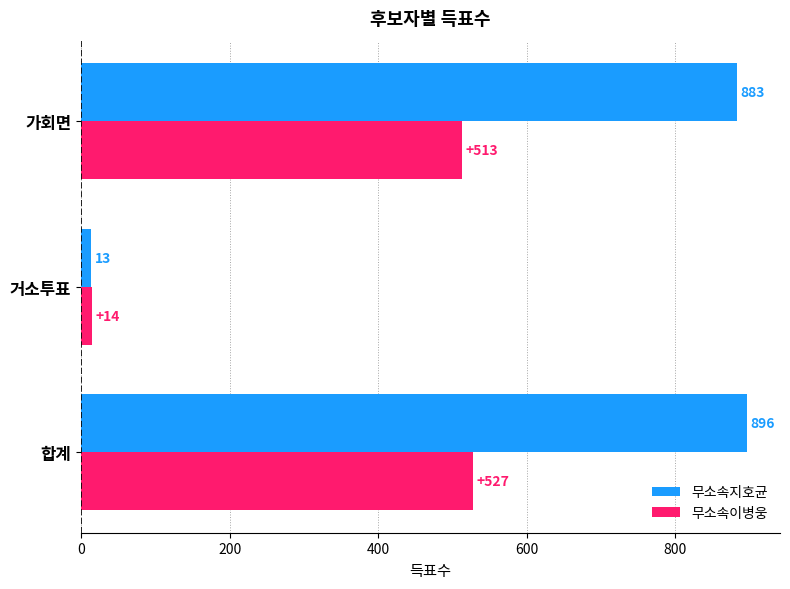

What is the total value across all series at 합계?

1423